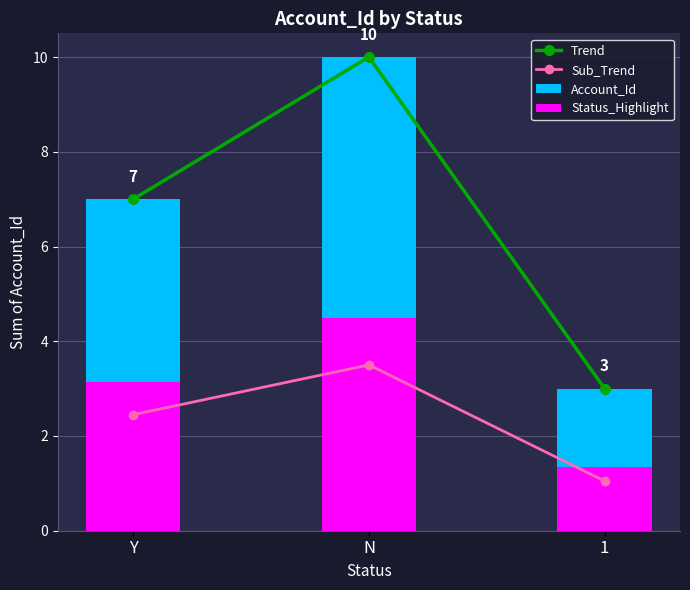

What is the label of the 3rd bar from the right?

Y